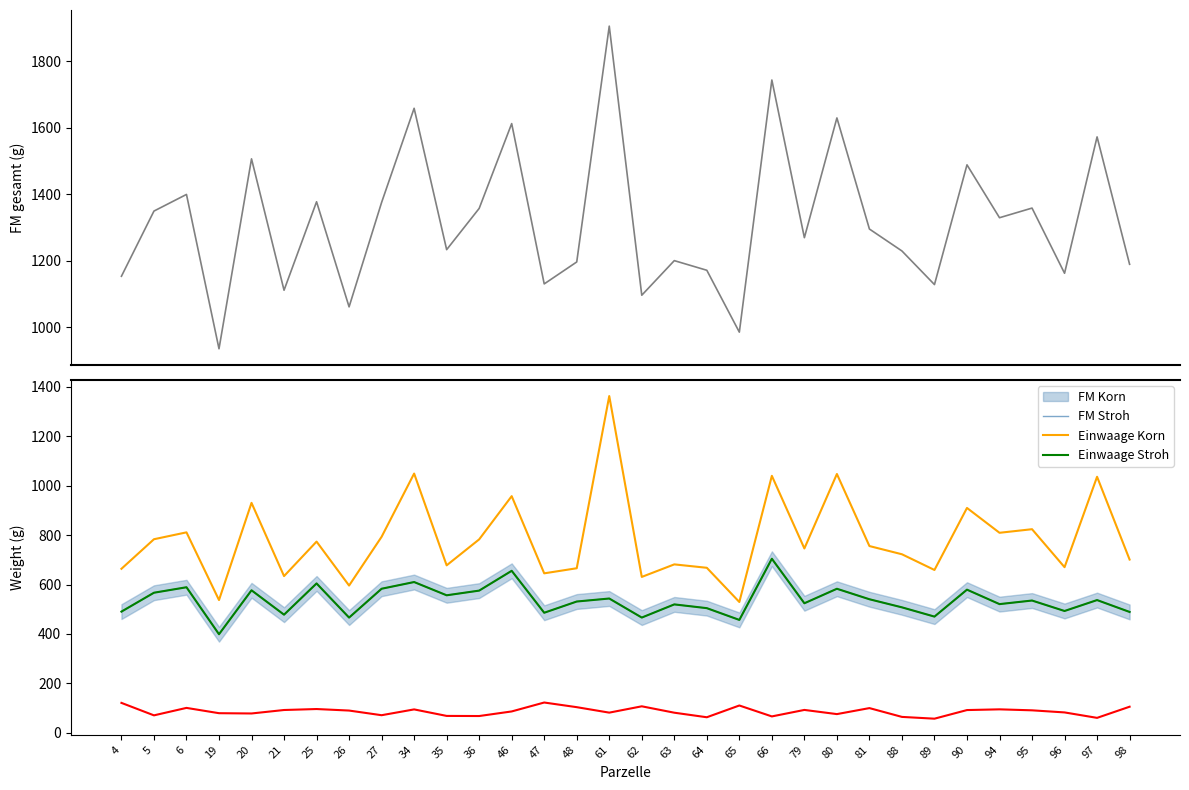

What is the difference between the maximum and second lowest values in the FM Korn series?

247.5